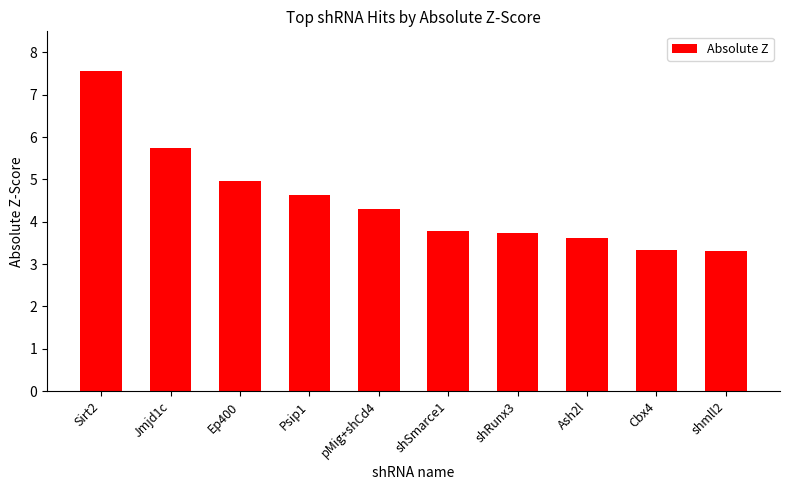

Which label corresponds to the largest value in the chart?

Sirt2